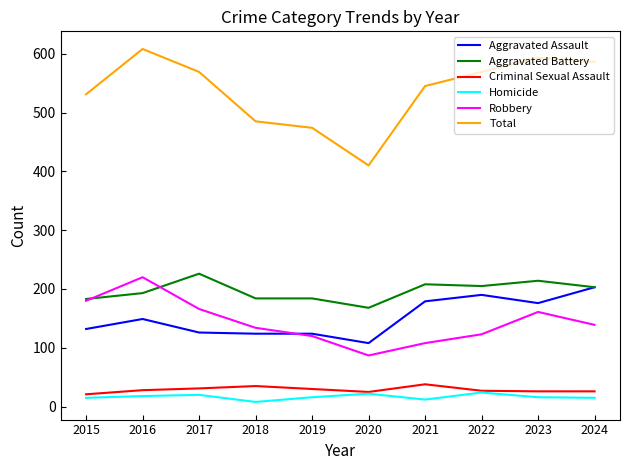

True or false: Homicide and Aggravated Battery cross at least once.

False